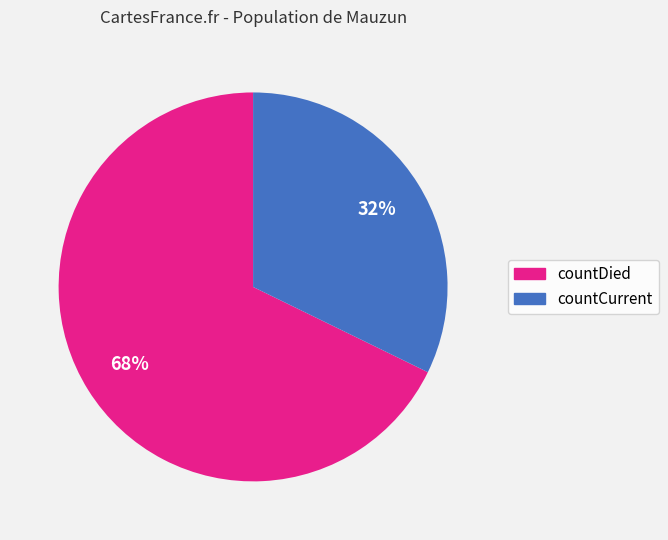

Rank the categories by value from highest to lowest.

countDied, countCurrent